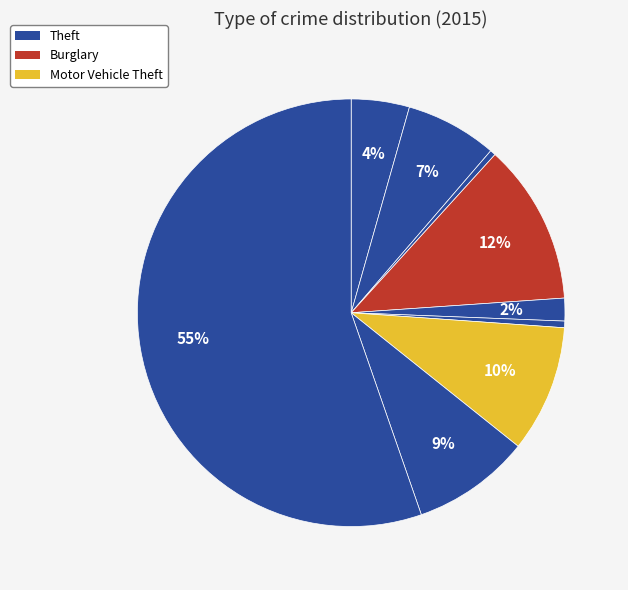

How many slices are in this pie chart?

9